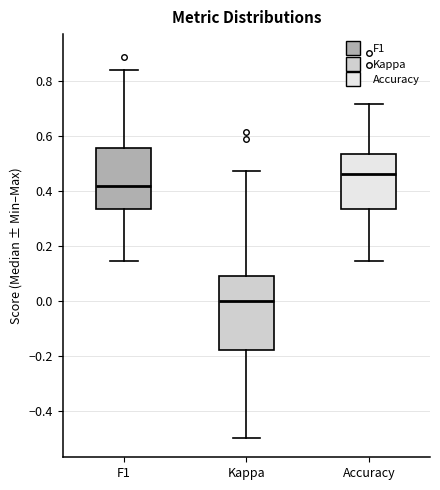

Which box's median line is the lowest?

Kappa